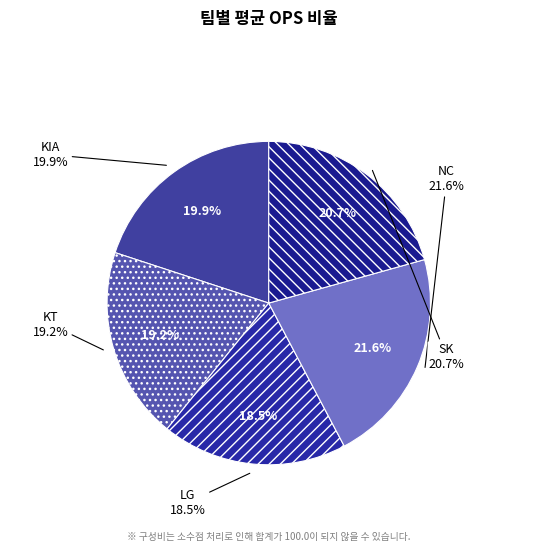

How many segments does this pie chart have?

5